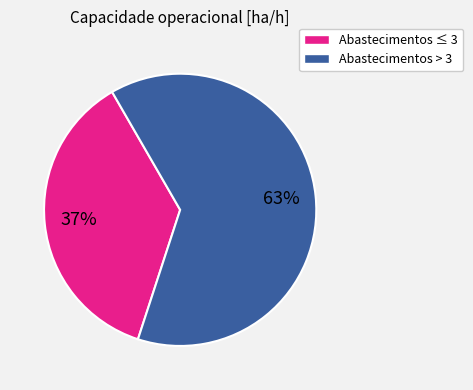

To the nearest percent, what is the average slice percentage?

50%